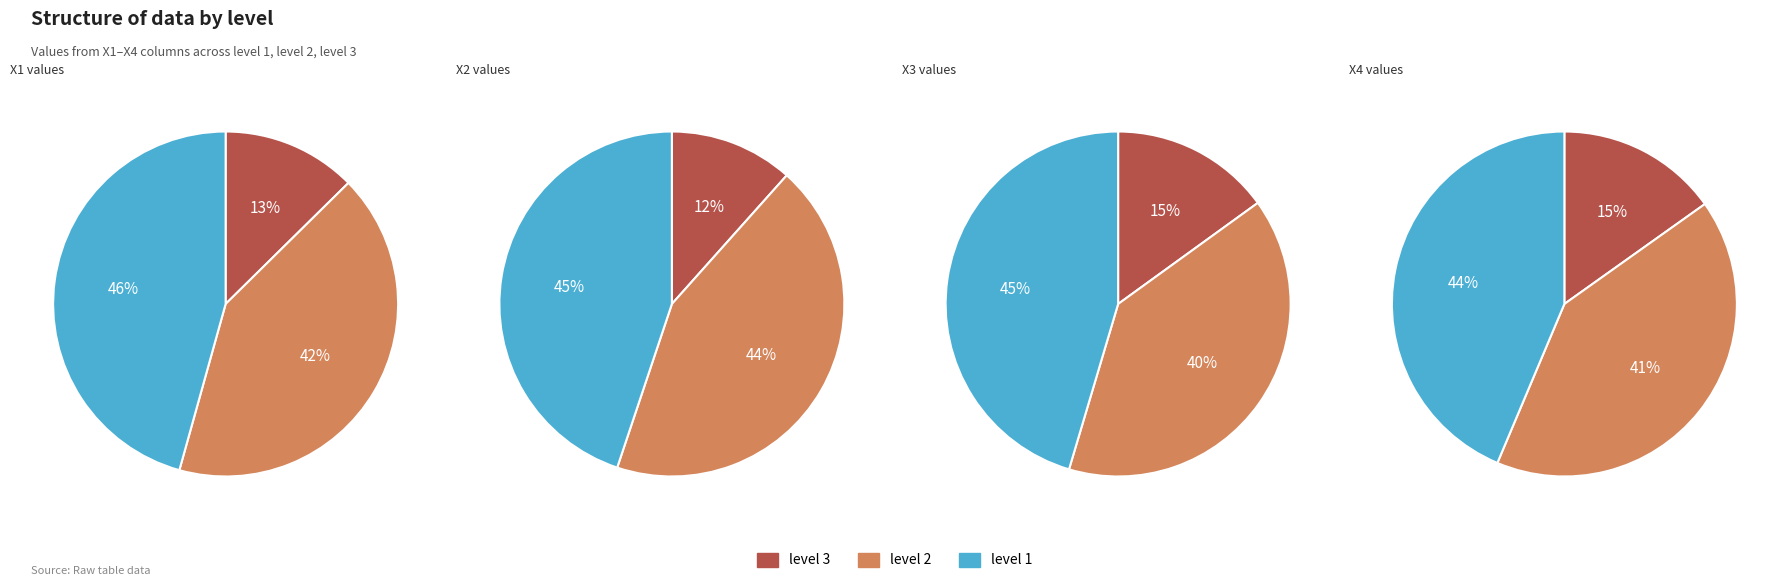

To the nearest percent, what is the average slice percentage?

33%